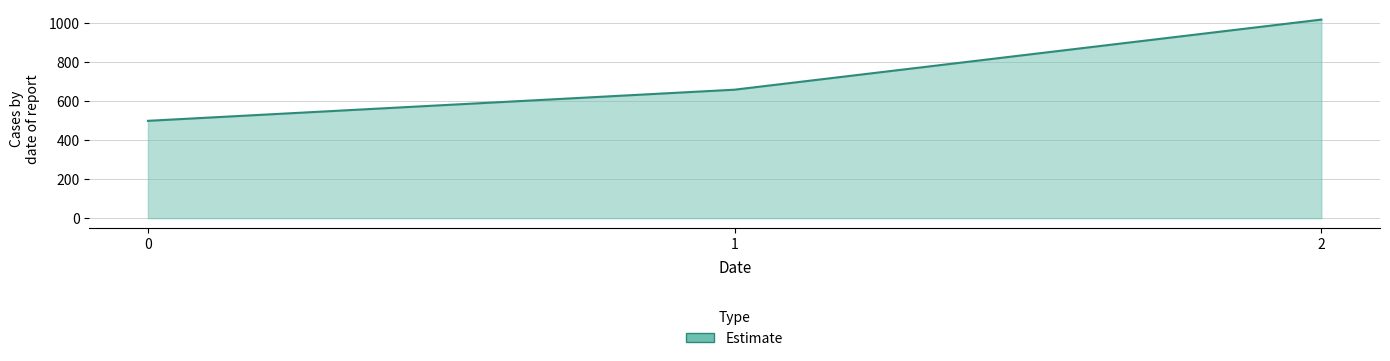

Between 2 and 1, which is larger?

2